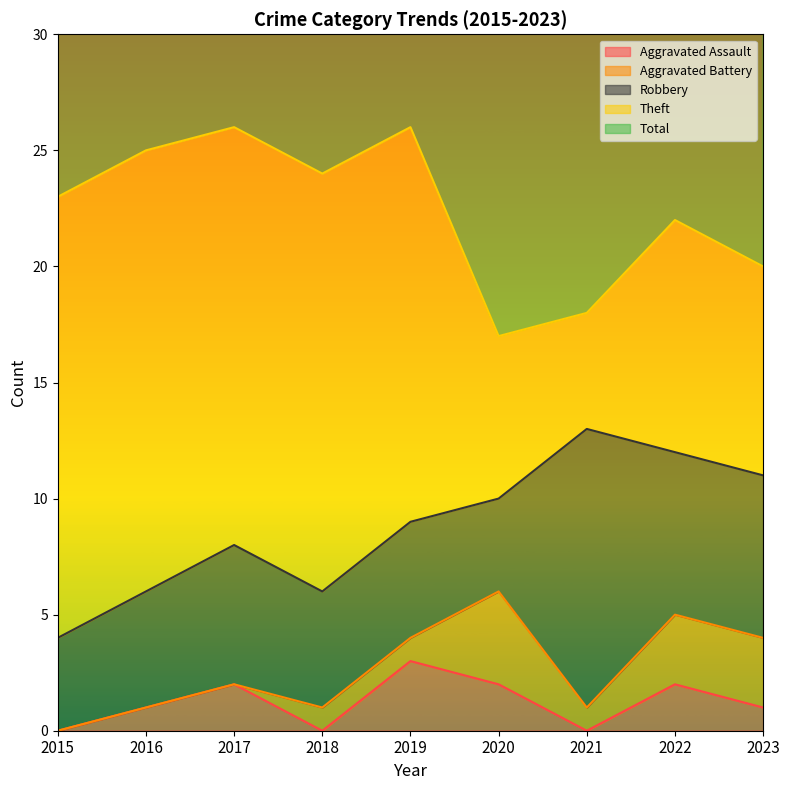

Which series has the widest spread of values?

Theft